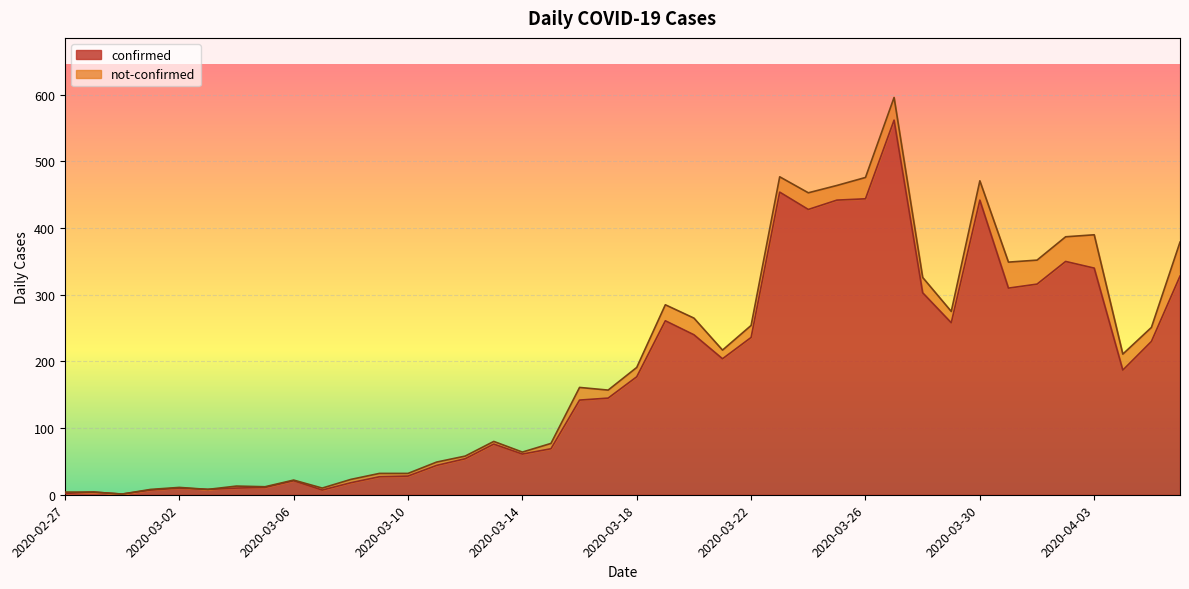

At which category does the data reach its first local valley?

2020-02-29